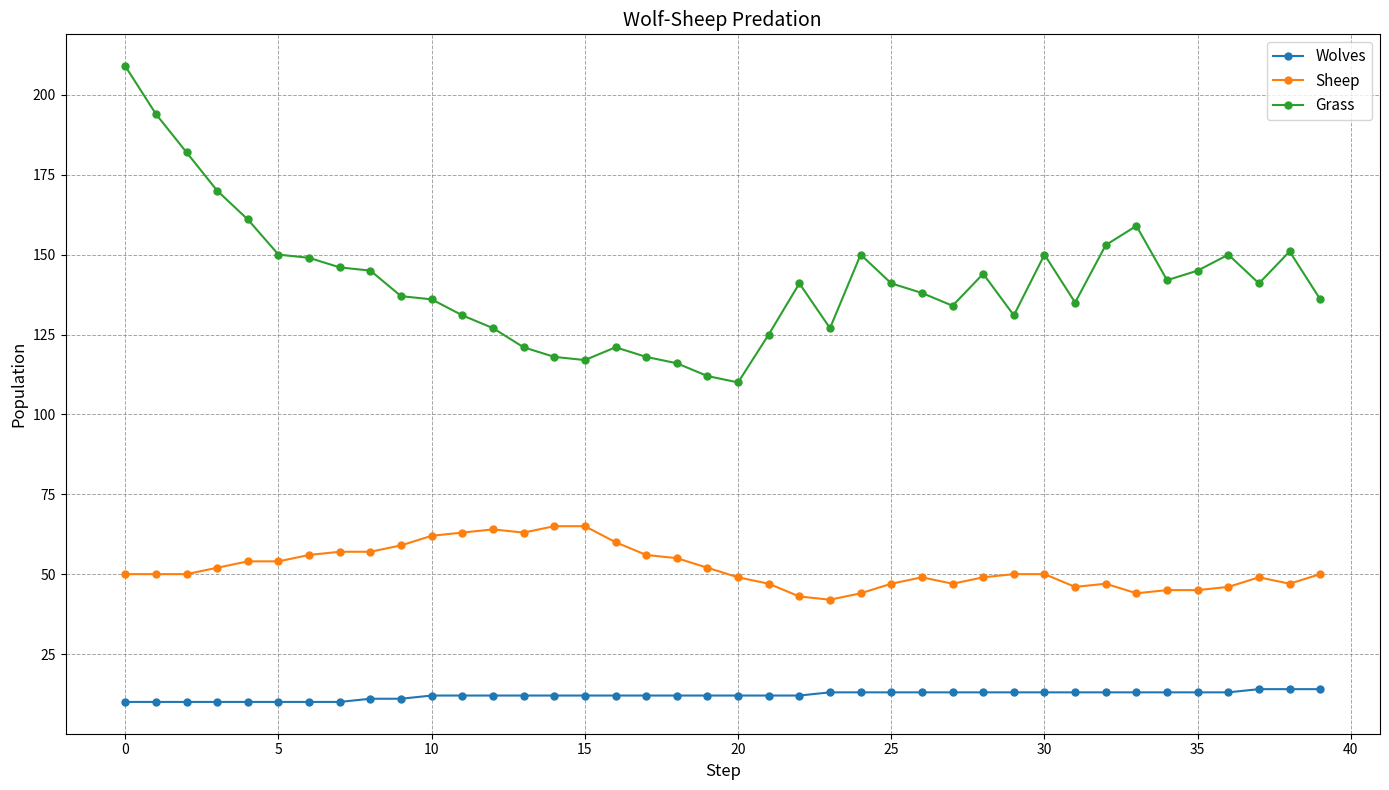

What is the sum of all Grass values?

5663